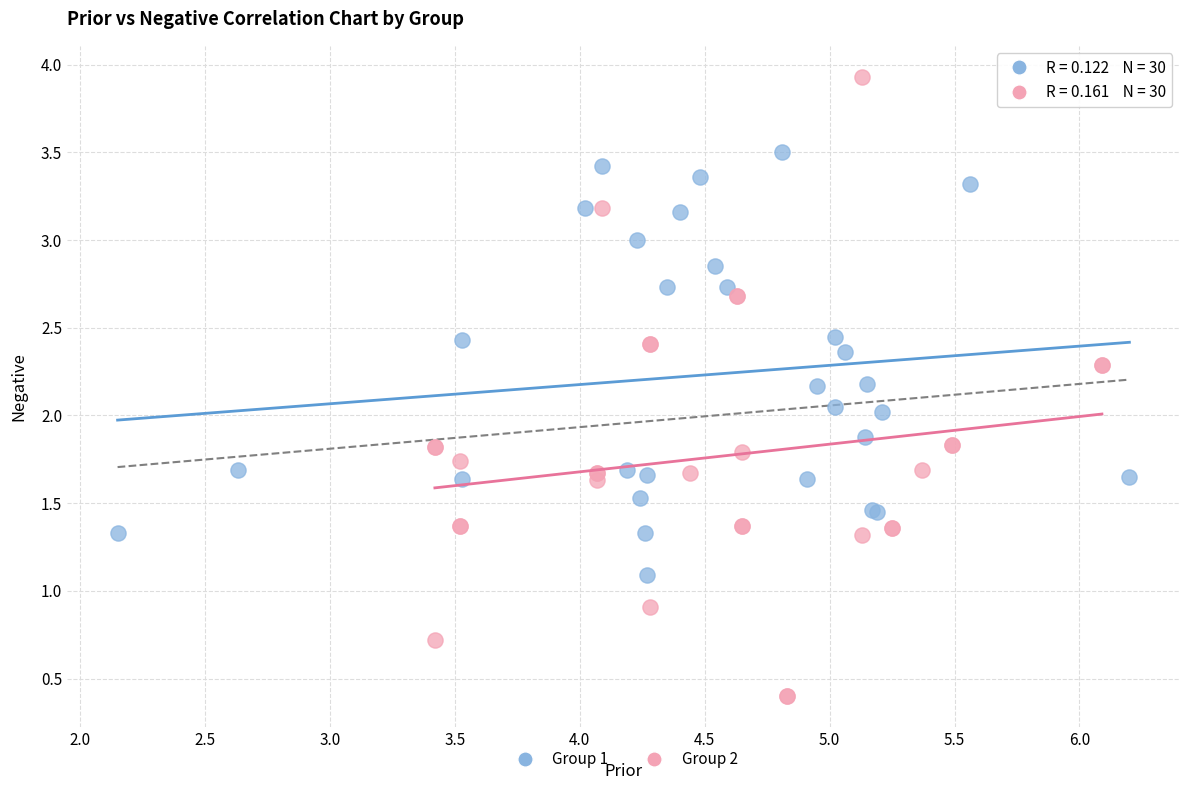

Which series contains the highest Y value?

Group 2